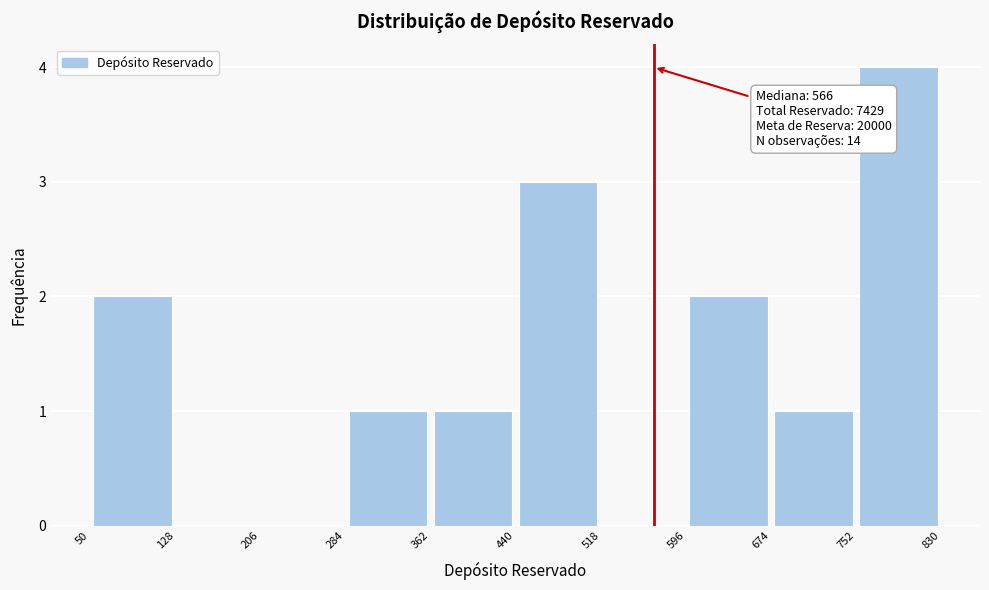

Which range on the x-axis has the tallest bar?

752 to 830